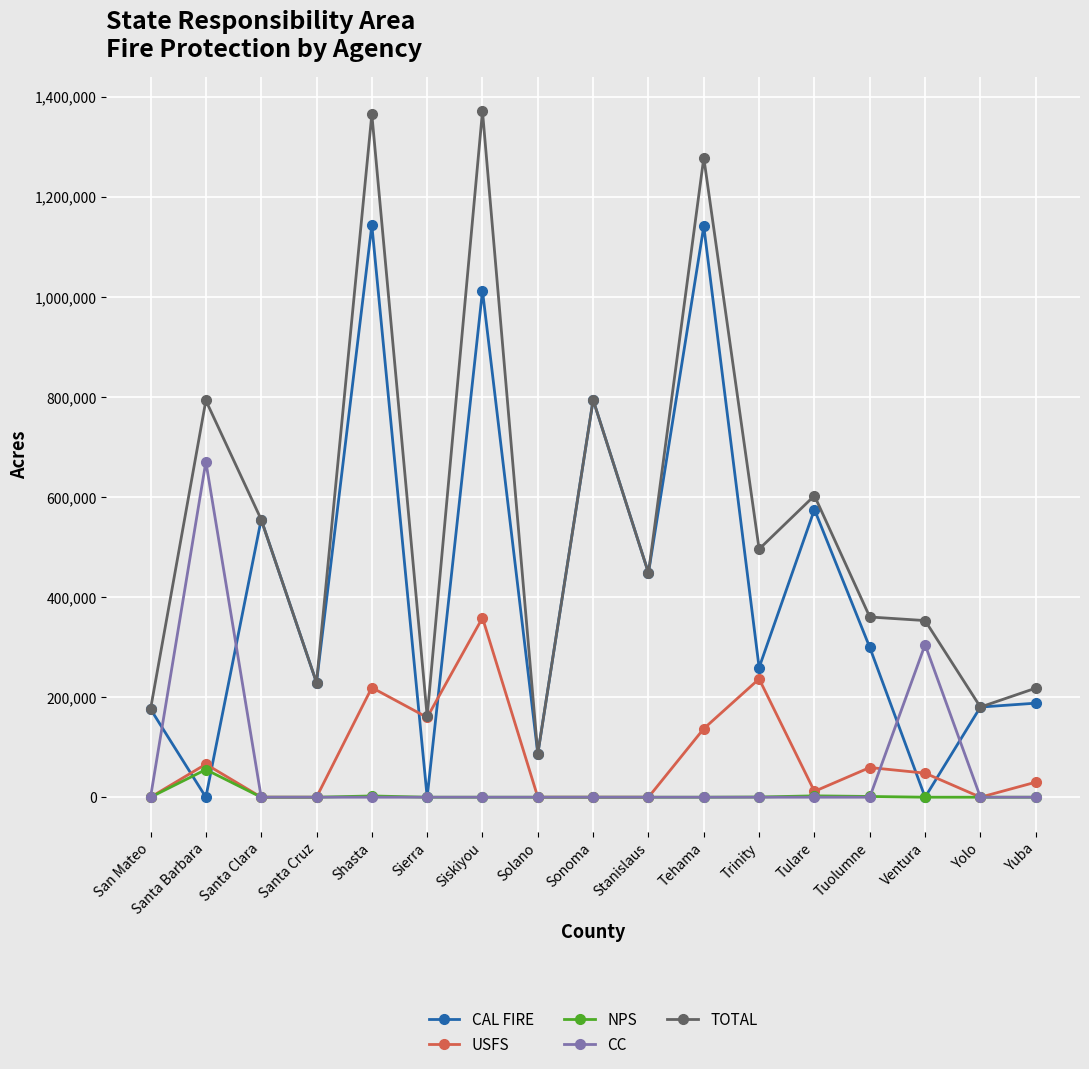

Where is the first local maximum for NPS?

Santa Barbara